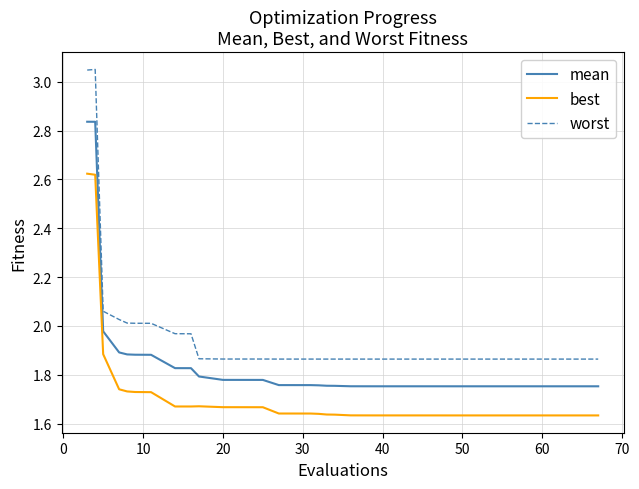

Which series has the largest total across all categories?

worst